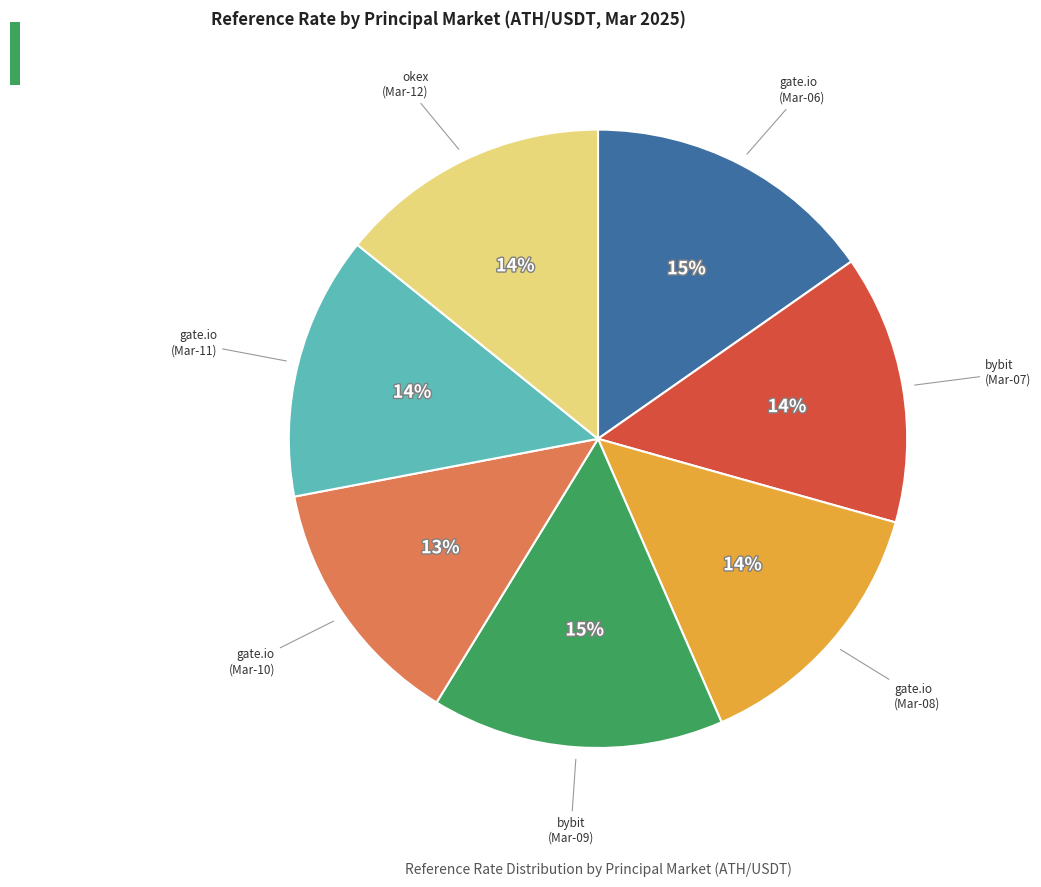

To the nearest percent, what is the difference between the largest and smallest slice percentages?

2%